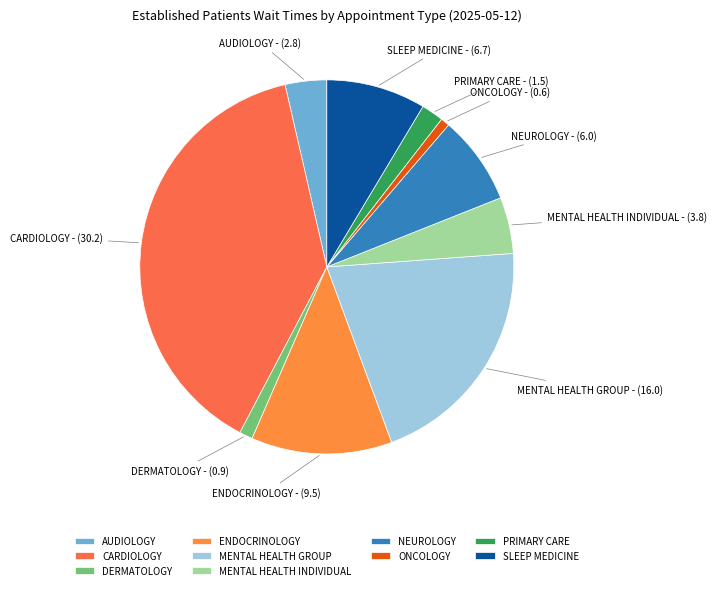

Which slice is the largest?

CARDIOLOGY